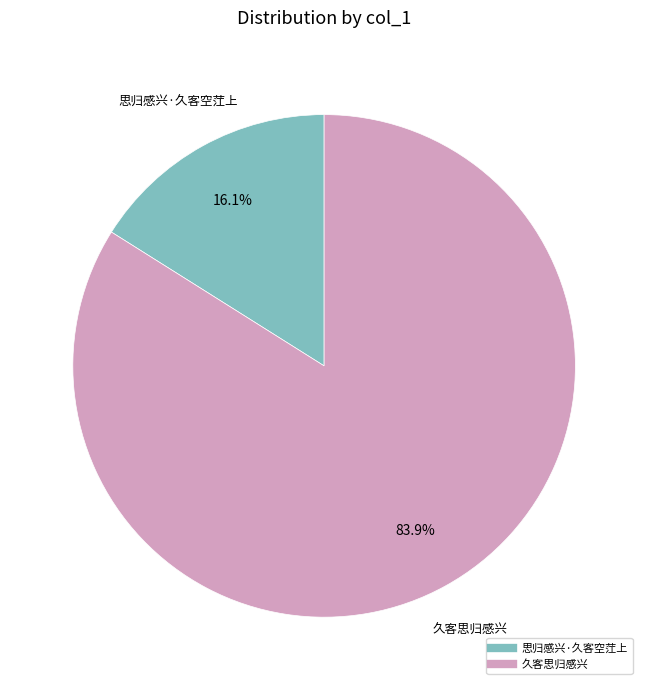

Does any single category account for the majority?

Yes